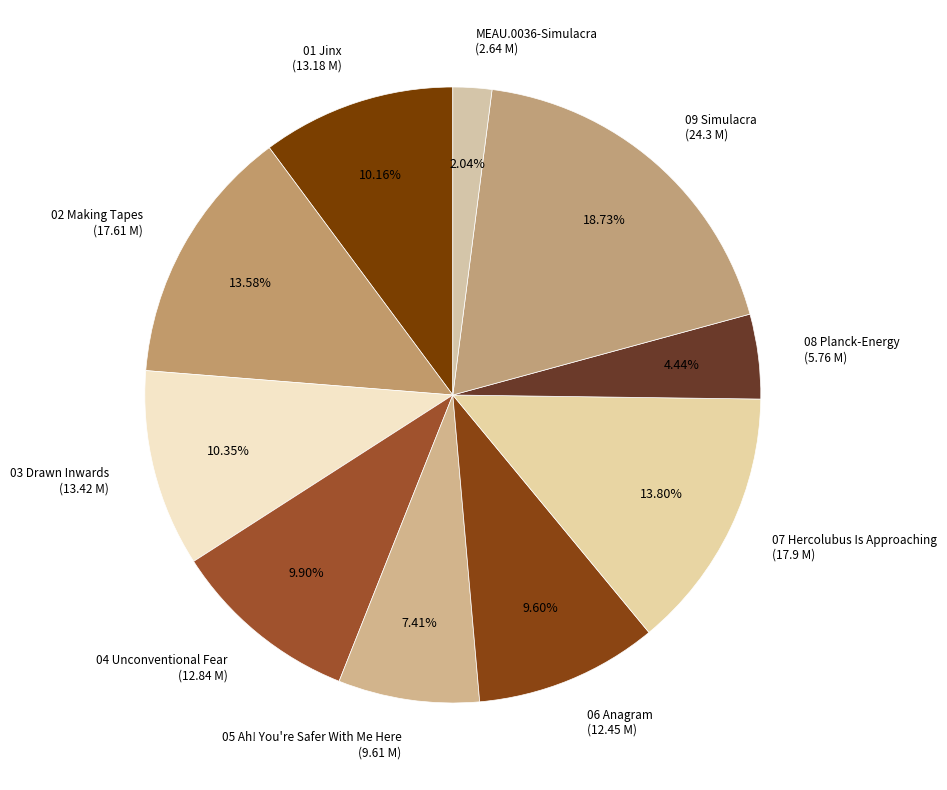

Do 06 Anagram (12.45 M) and 03 Drawn Inwards (13.42 M) together represent more than half of the pie?

No